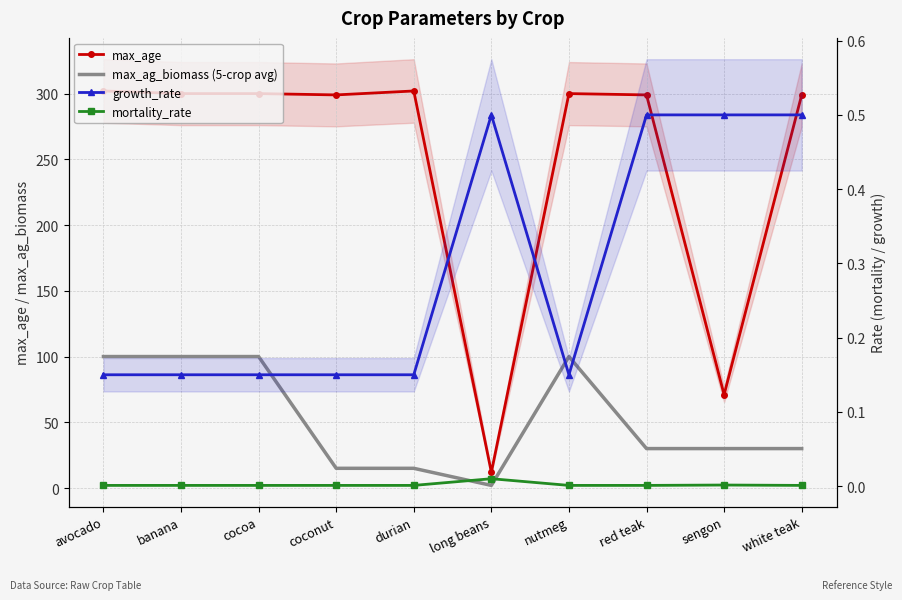

Is it true that max_age equals 71.0 at sengon?

True